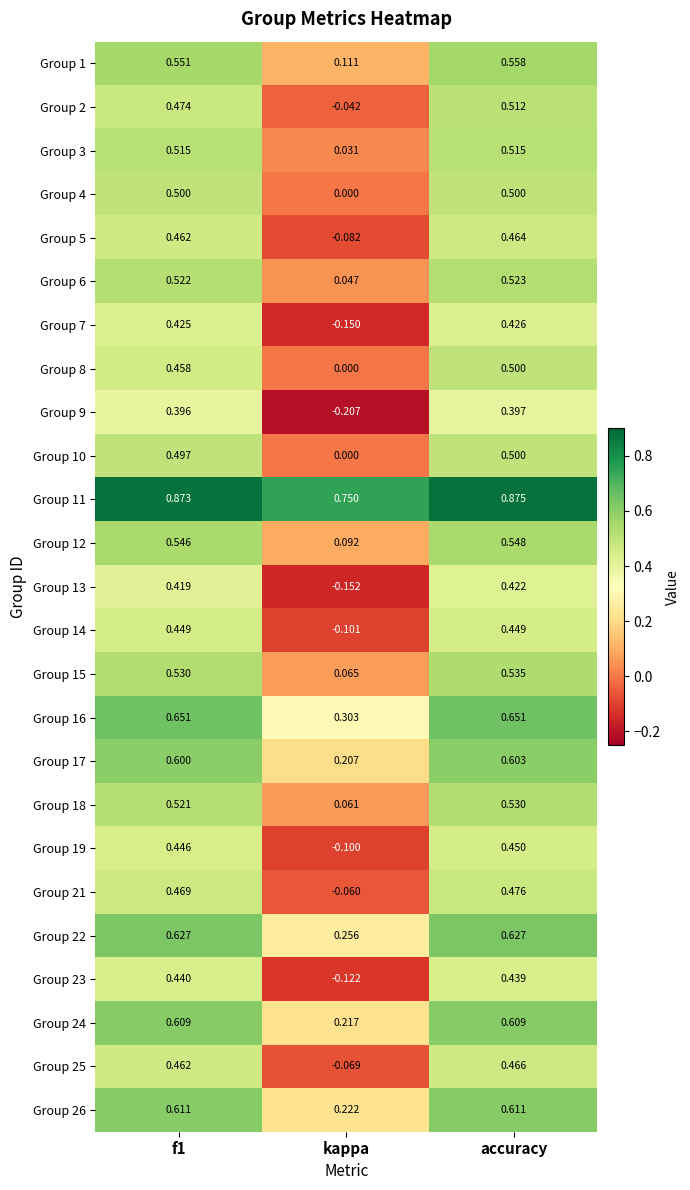

At which label does Group 26 reach its minimum?

kappa